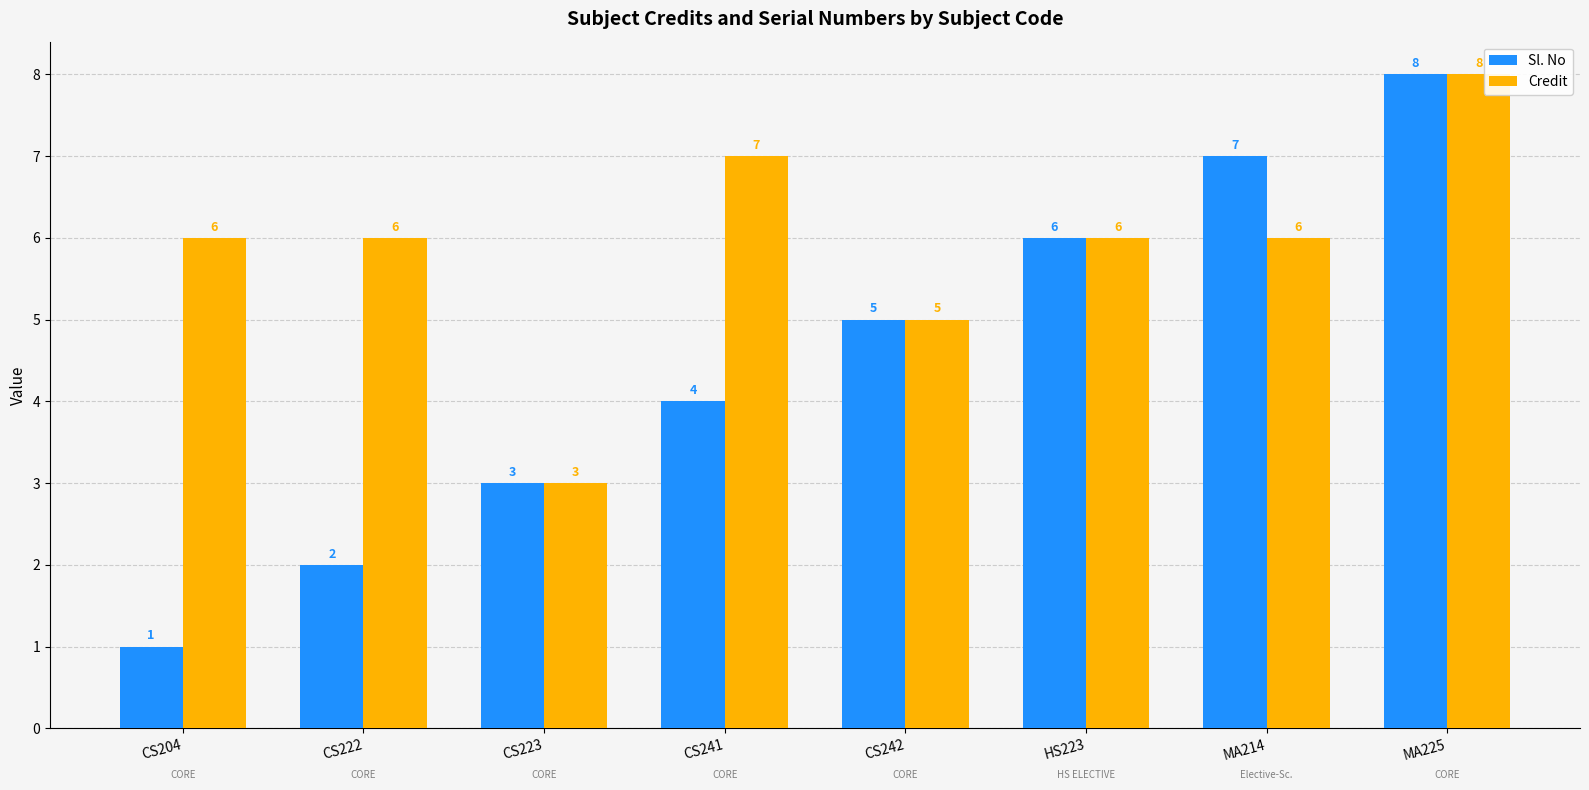

How many values in the Sl. No series are below 5?

4